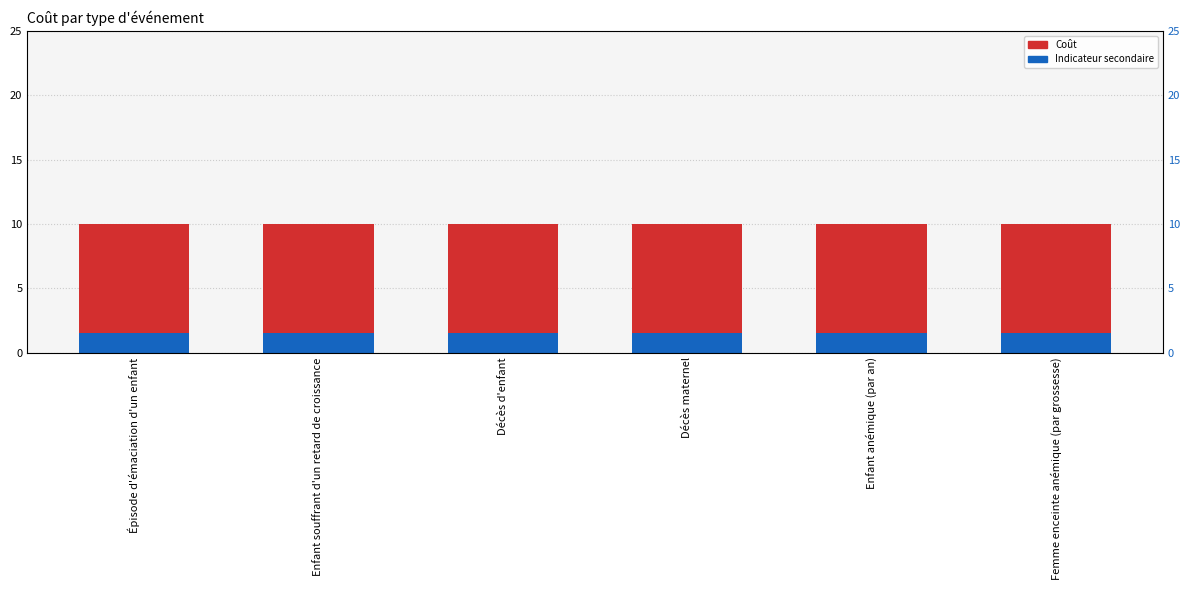

Is the value of Indicateur secondaire at Enfant anémique (par an) greater than the value of Coût at Enfant souffrant d'un retard de croissance?

No